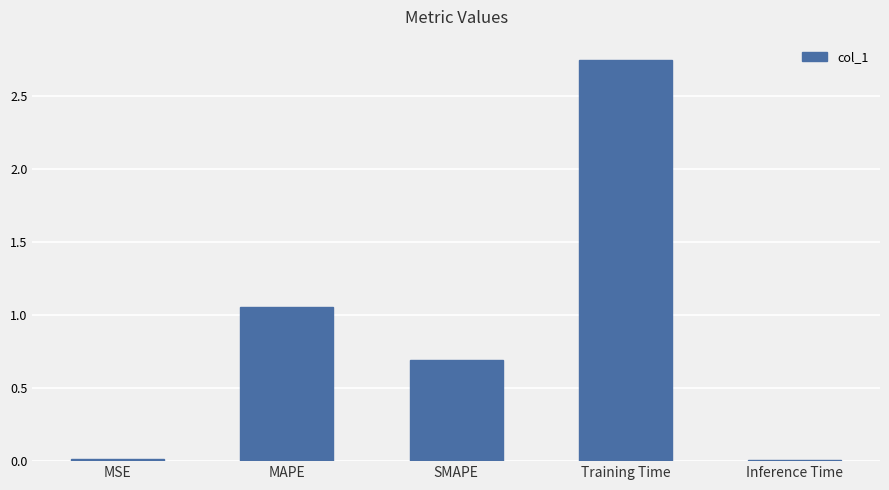

What position from the right is Training Time?

2